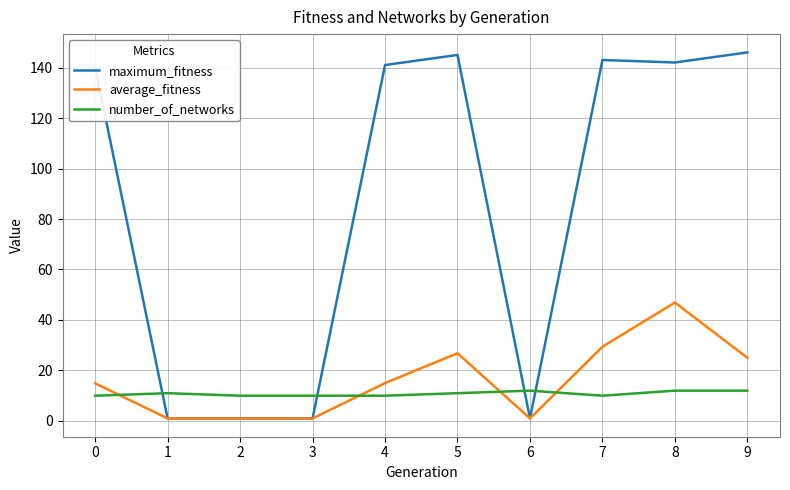

At which label does average_fitness reach its peak?

8